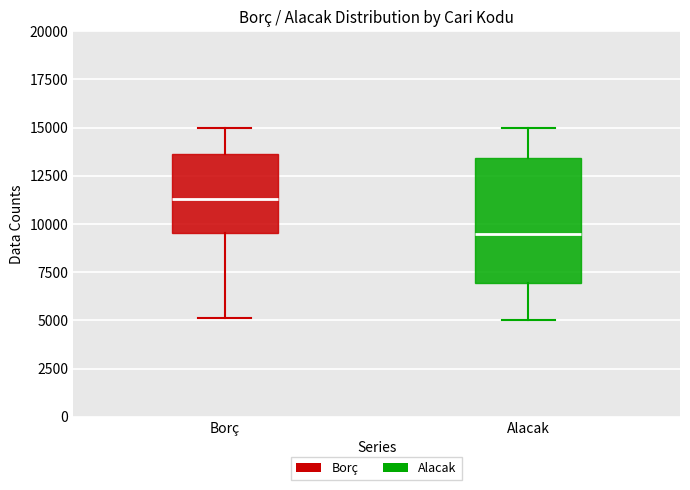

Which box has the lowest median line?

Alacak